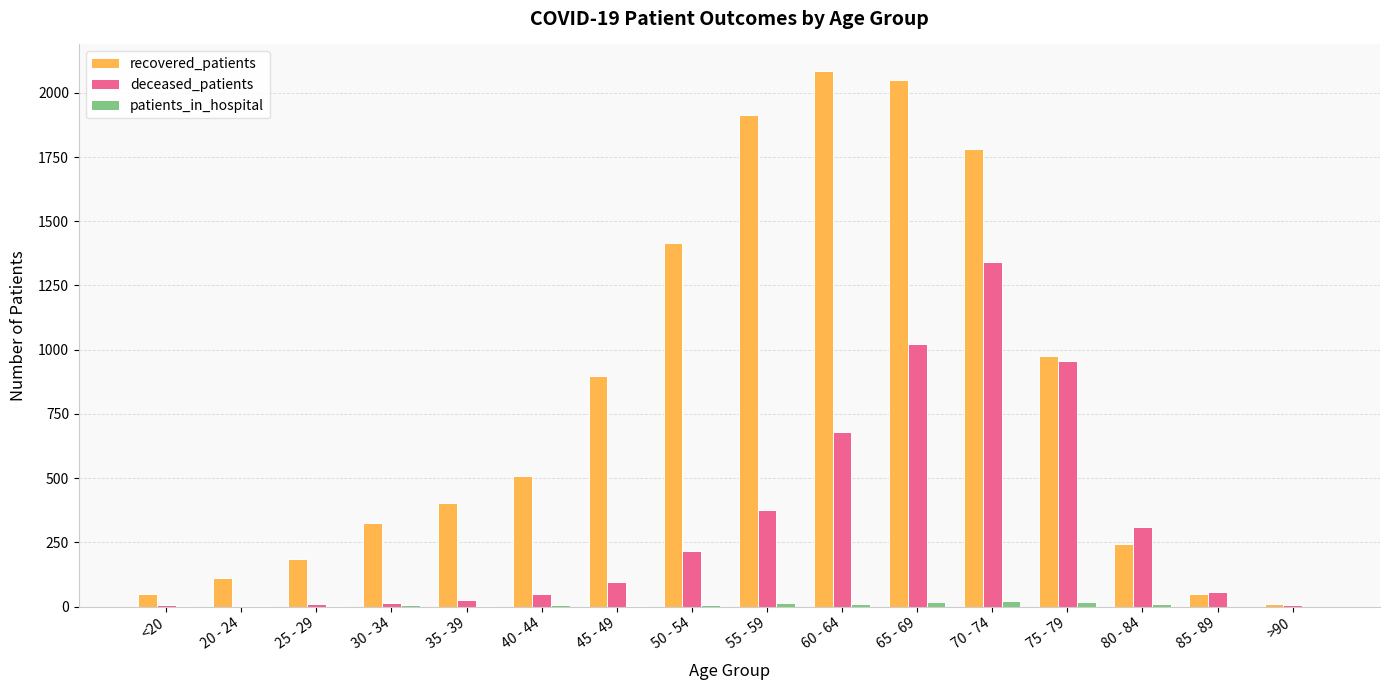

What is the spread (max minus min) of values at 70 - 74?

1763